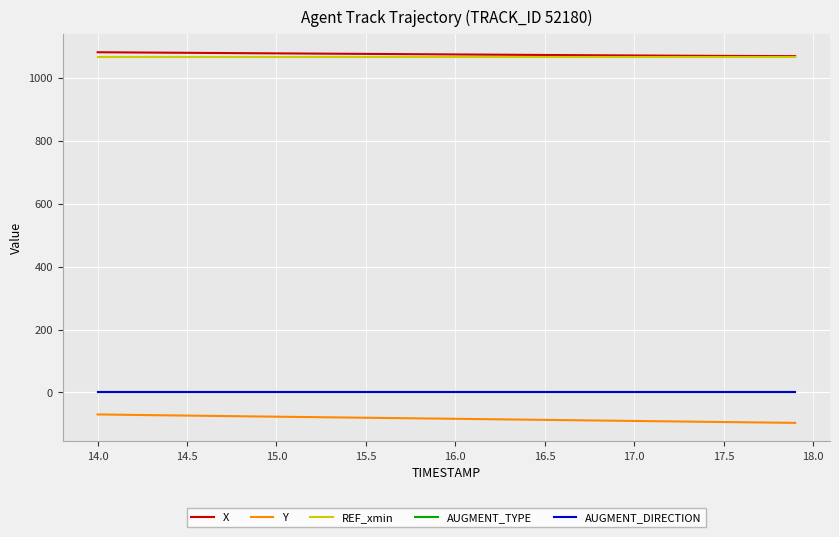

True or false: AUGMENT_TYPE and Y intersect in this chart.

False